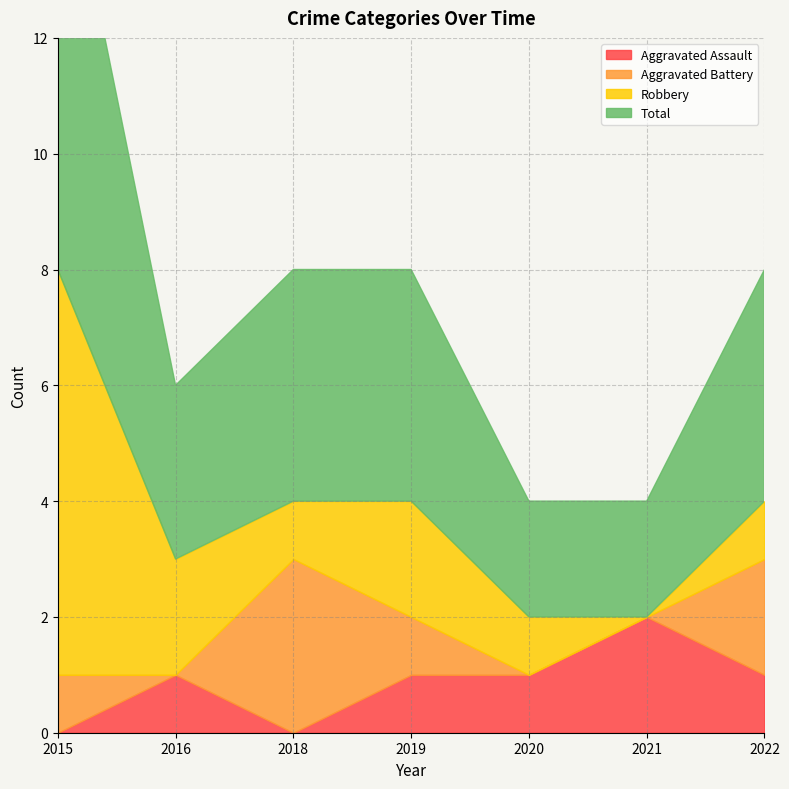

What is the difference between the Total values at 2018 and 2021?

2